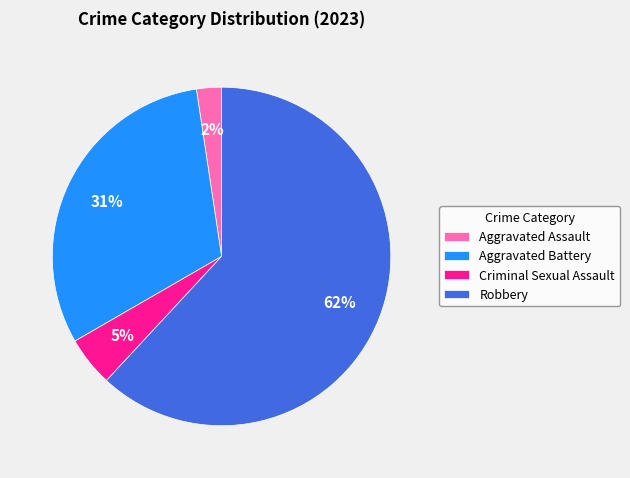

How many slices are in this pie chart?

4